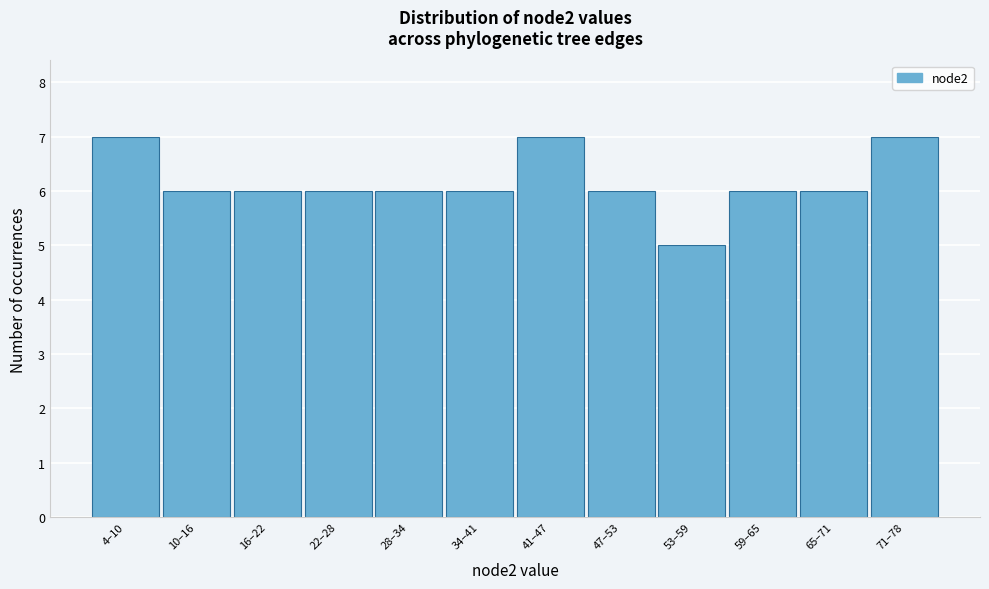

Reading left to right, transcribe all the data shown in this chart.

4–10=7	10–16=6	16–22=6	22–28=6	28–34=6	34–41=6	41–47=7	47–53=6	53–59=5	59–65=6	65–71=6	71–78=7